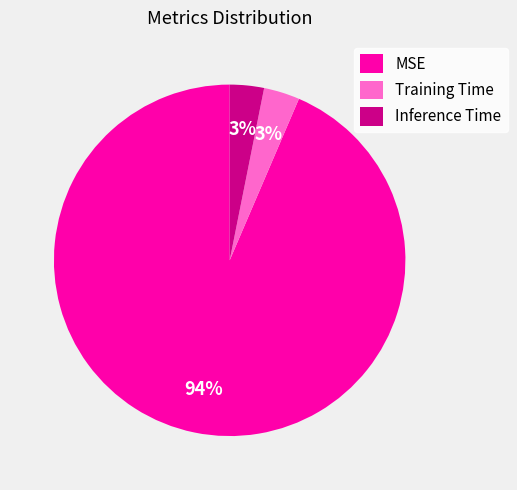

What is the largest slice in the pie chart?

MSE